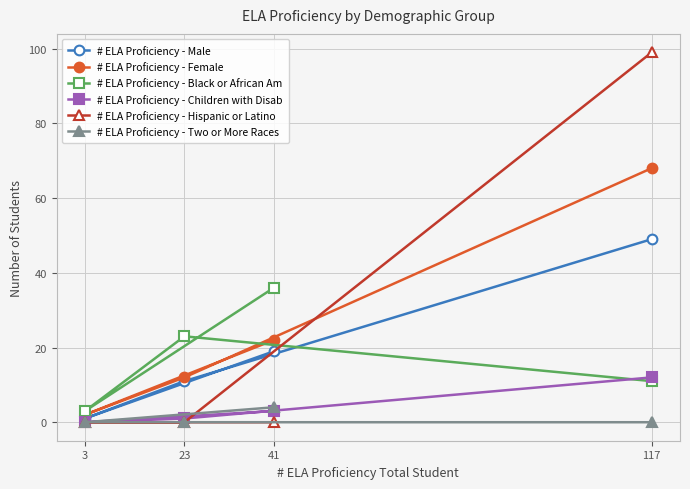

How many series are shown in this chart?

6